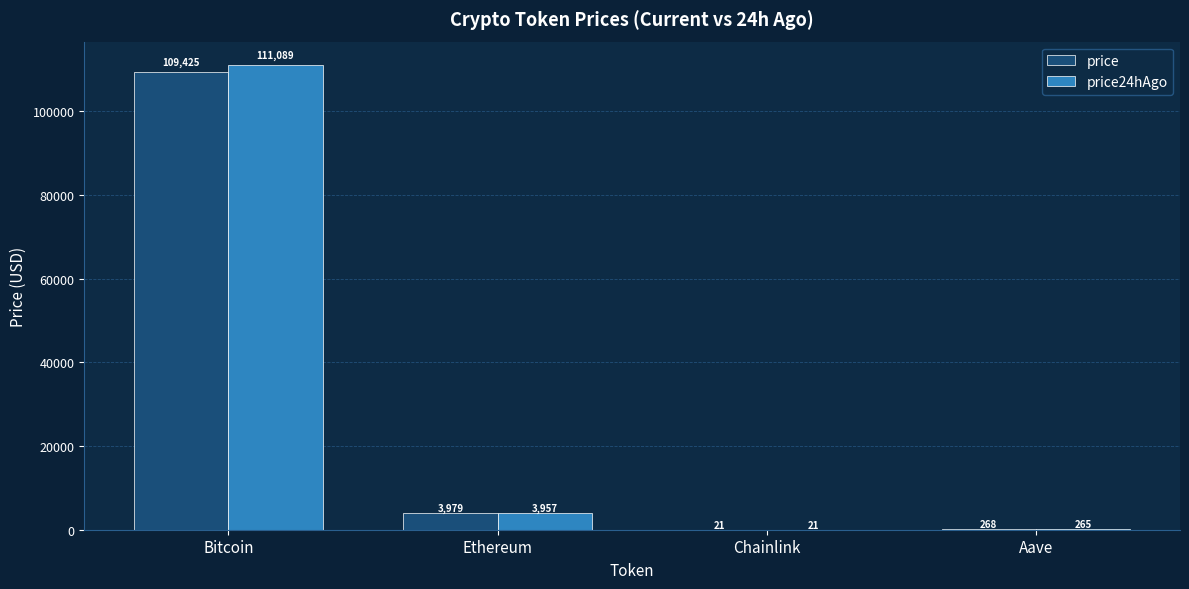

Which label corresponds to the largest value in the chart?

Bitcoin